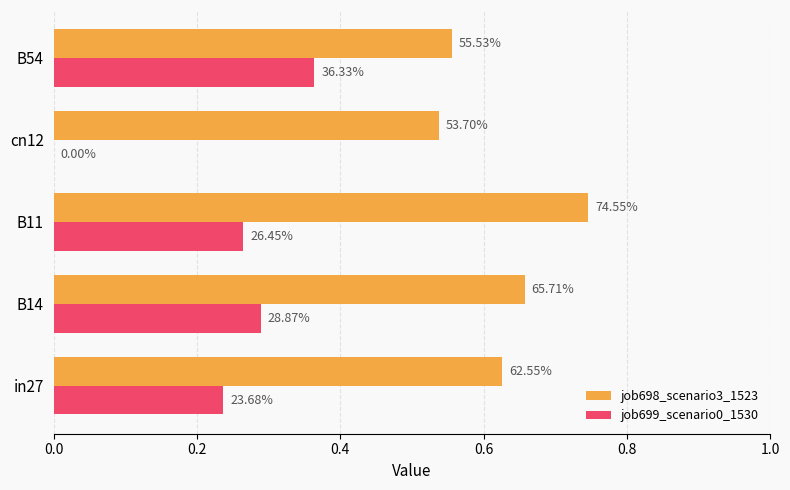

Reading left to right, what are all the values shown in this chart?

job698_scenario3_1523: 0.6	0.7	0.7	0.5	0.6
job699_scenario0_1530: 0.2	0.3	0.3	0.0	0.4